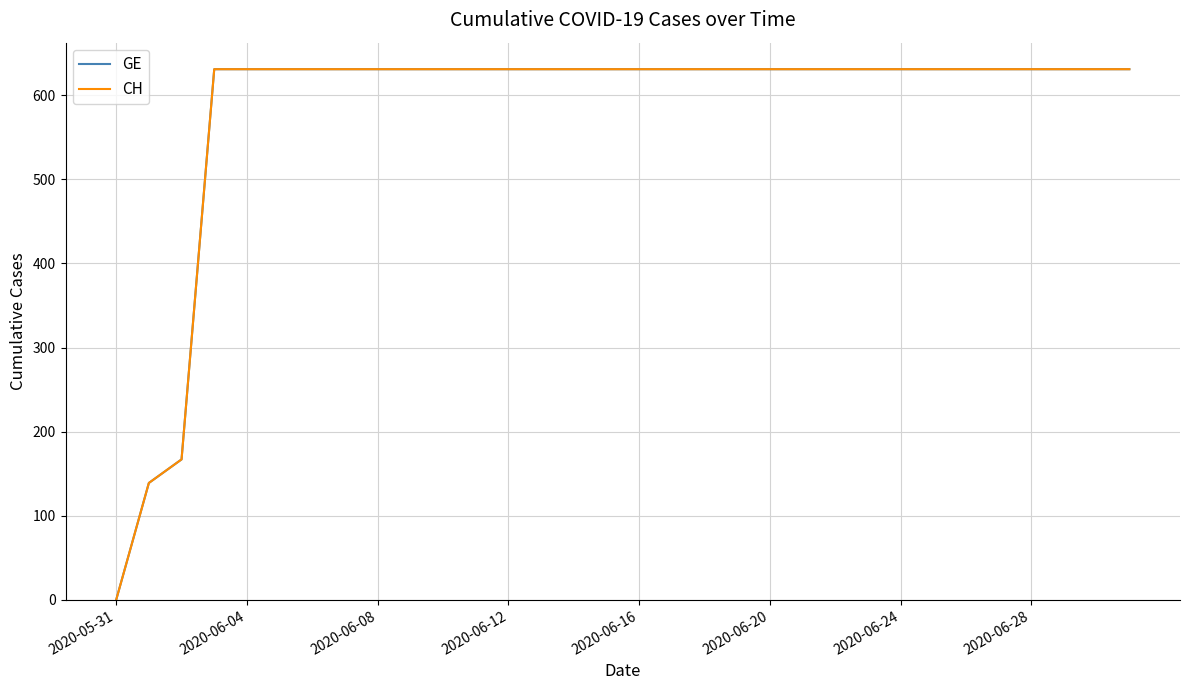

Does the chart display data point markers on the line(s)?

No